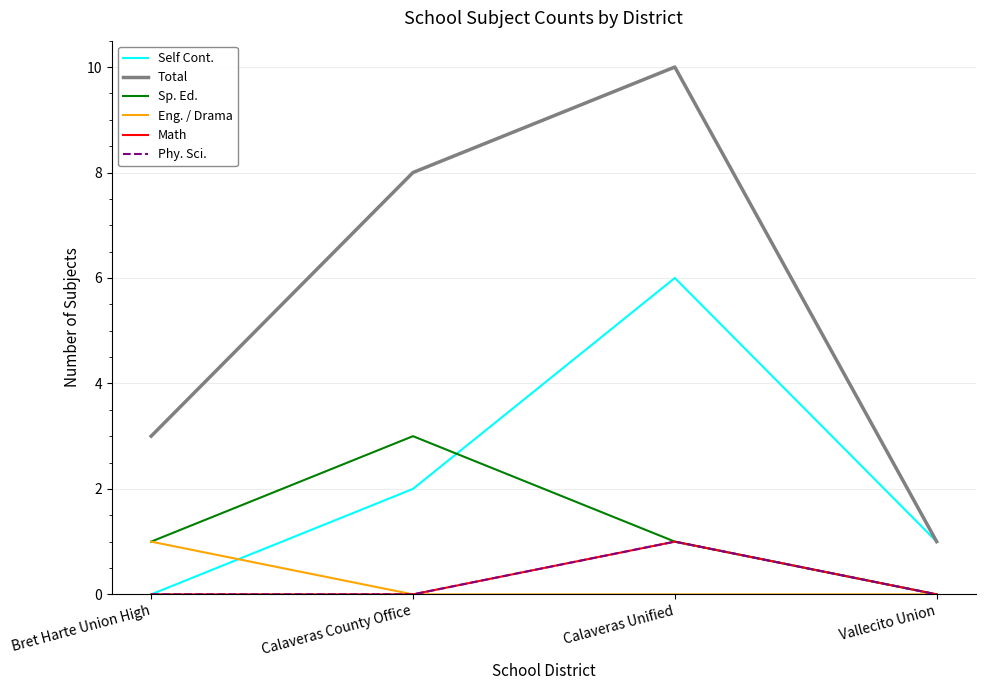

What is the label of the 1st point from the left?

Bret Harte Union High